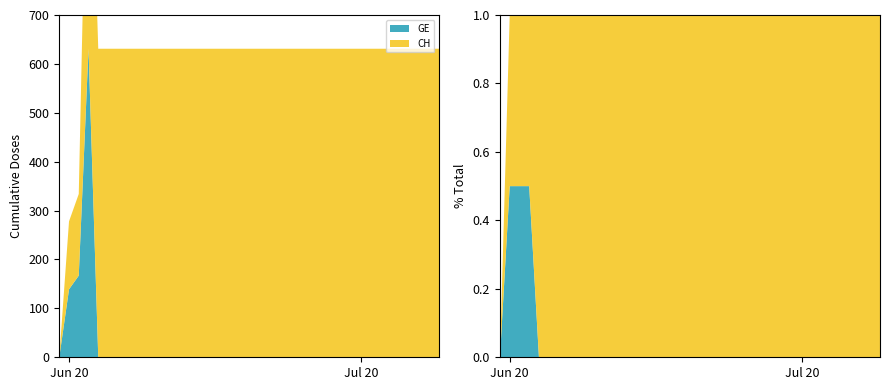

Reading right to left, extract all data points from this chart.

GE: 0	0	0	0	0	0	0	0	0	0	0	0	0	0	0	0	0	0	0	0	0	0	0	0	0	0	0	0	0	0	0	0	0	0	0	0	631	167	139	0
CH: 631	631	631	631	631	631	631	631	631	631	631	631	631	631	631	631	631	631	631	631	631	631	631	631	631	631	631	631	631	631	631	631	631	631	631	631	631	167	139	0